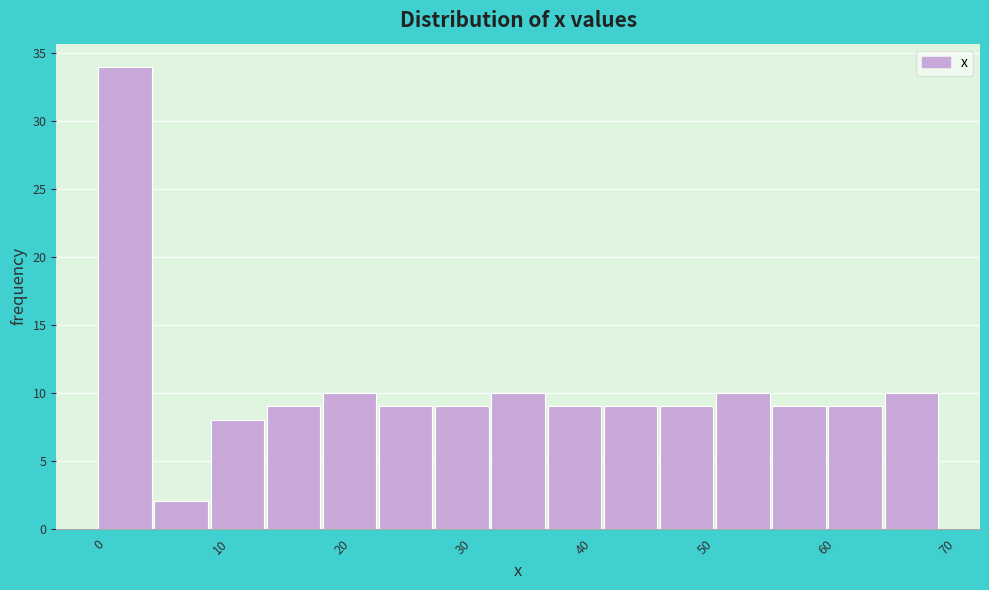

Over which range of the x-axis is the bar tallest?

0 to 5